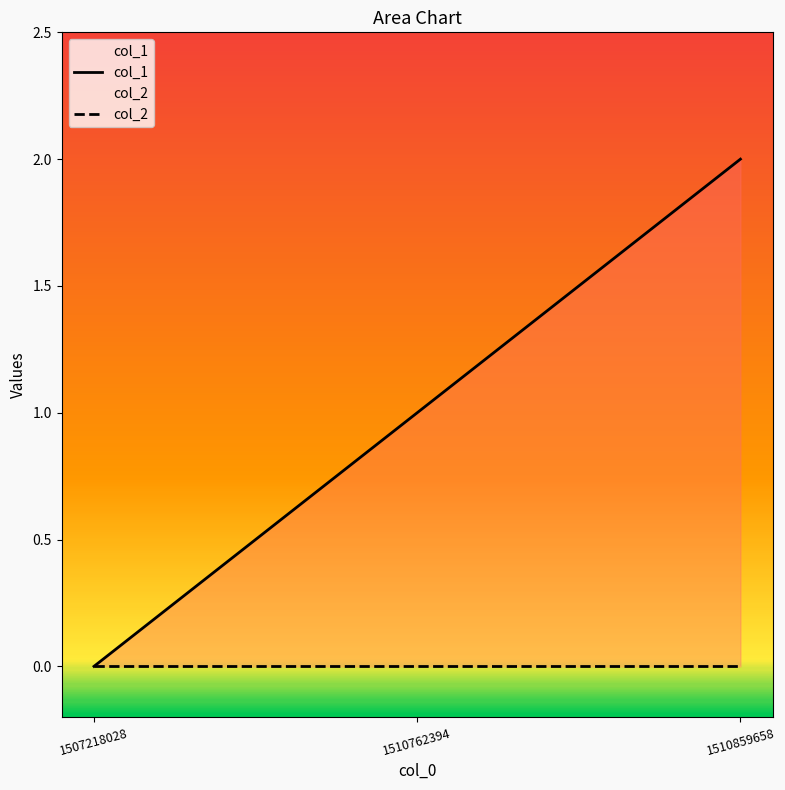

Which series has the largest range (max minus min)?

col_1